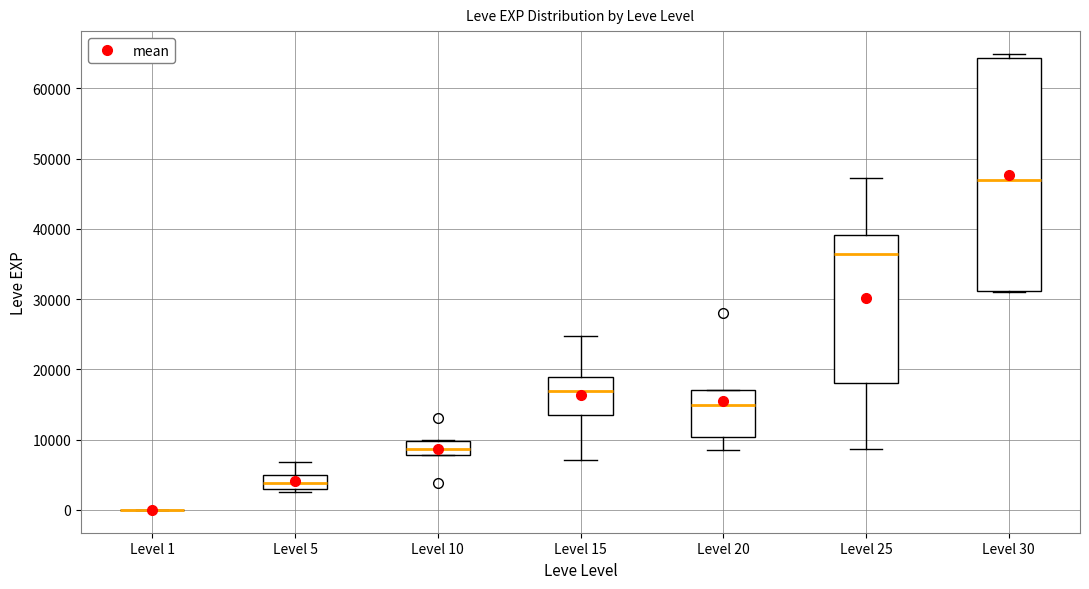

Reading left to right, read every box against the y-axis: the position of its median line, the range the box covers, and the ends of its whiskers. The values are not printed on the chart, so give them approximately, as read against the axis.

Level 1: box collapsed to a line at 0, whiskers 0 to 0
Level 5: median 4000, box 3000 to 5000, whiskers 2000 to 7000
Level 10: median 9000, box 8000 to 10000, whiskers 8000 to 10000
Level 15: median 17000, box 14000 to 19000, whiskers 7000 to 25000
Level 20: median 15000, box 10000 to 17000, whiskers 9000 to 17000
Level 25: median 36000, box 18000 to 39000, whiskers 9000 to 47000
Level 30: median 47000, box 31000 to 64000, whiskers 31000 to 65000